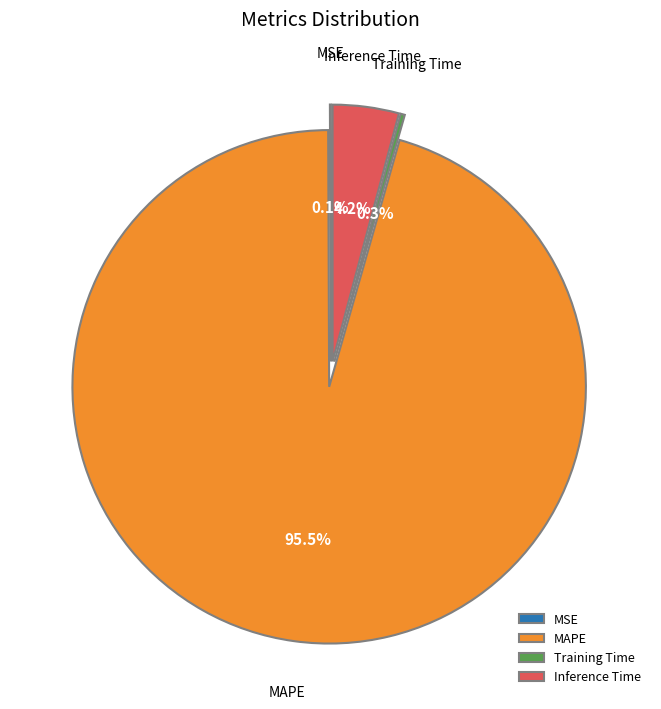

Count the number of slices in the pie.

4